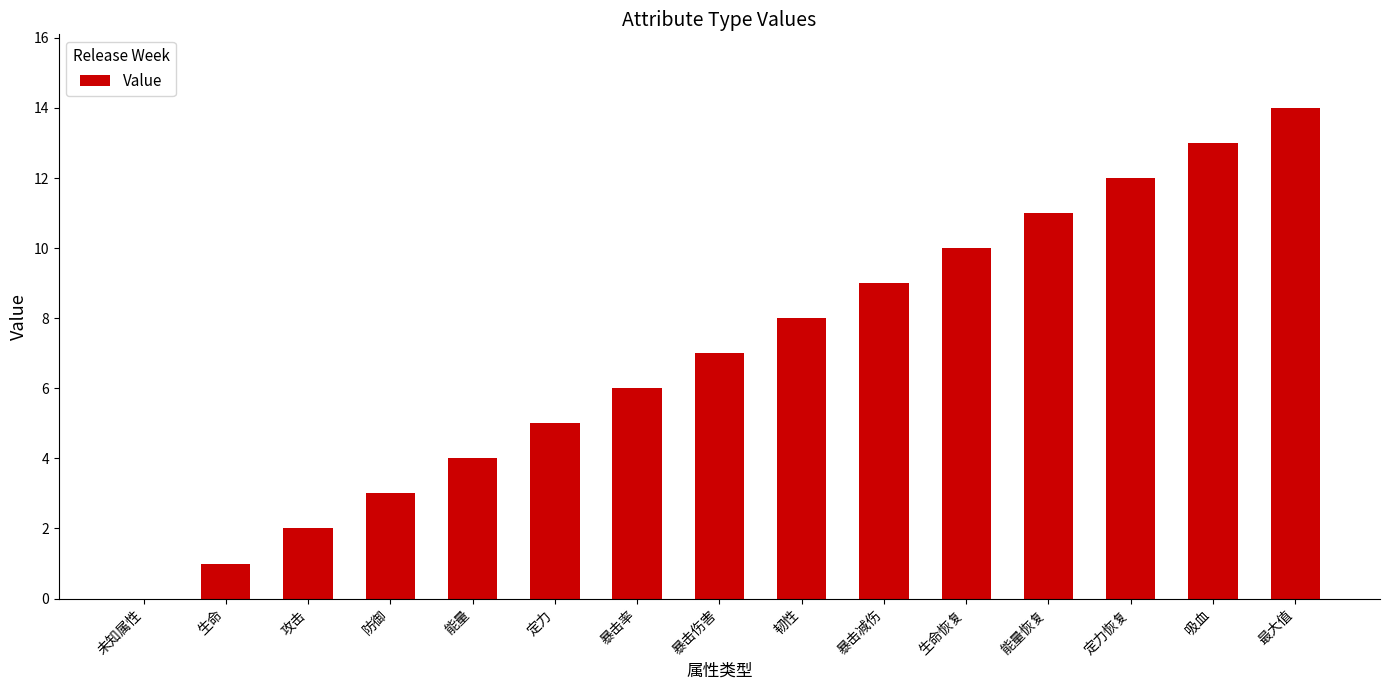

What is the difference between the values at 生命恢复 and 定力?

5